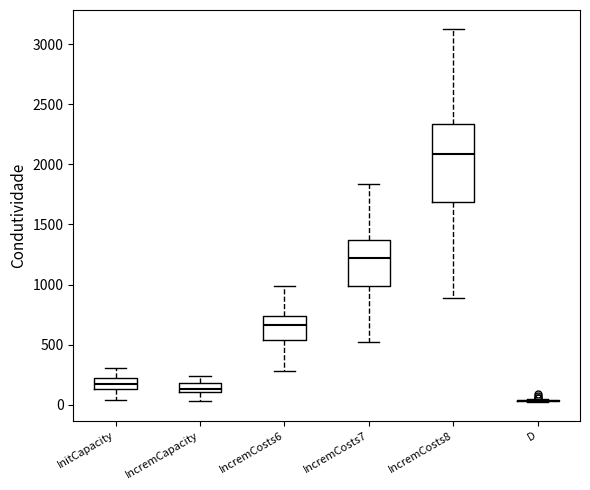

Comparing the boxes themselves (not the whiskers), which one is the tallest?

IncremCosts8